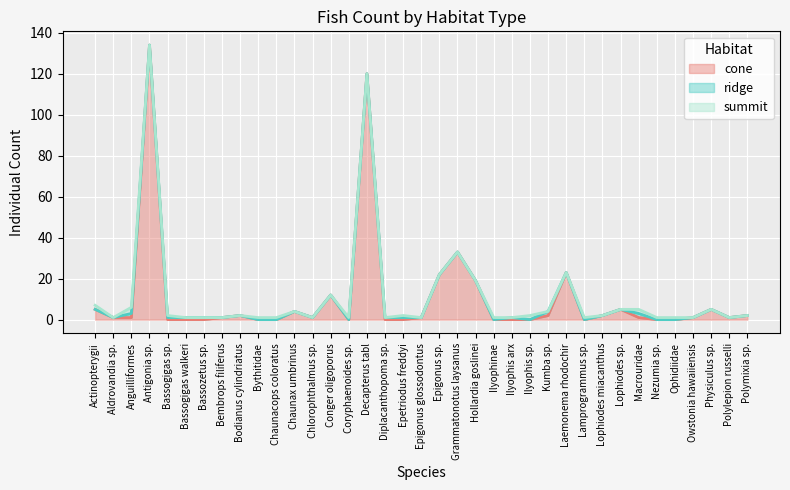

Reading left to right, what are all the values shown in this chart?

cone: Actinopterygii=5	Aldrovandia sp.=1	Anguilliformes=1	Antigonia sp.=134	Bassogigas sp.=0	Bassogigas walkeri=0	Bassozetus sp.=0	Bembrops filiferus=1	Bodianus cylindriatus=2	Bythitidae=0	Chaunacops coloratus=0	Chaunax umbrinus=4	Chlorophthalmus sp.=1	Conger oligoporus=12	Coryphaenoides sp.=0	Decapterus tabl=120	Diplacanthopoma sp.=0	Epetriodus freddyi=0	Epigonus glossodontus=1	Epigonus sp.=22	Grammatonotus laysanus=33	Hollardia goslinei=19	Ilyophinae=0	Ilyophis arx=0	Ilyophis sp.=0	Kumba sp.=2	Laemonema rhodochir=23	Lamprogrammus sp.=0	Lophiodes miacanthus=2	Lophiodes sp.=5	Macrouridae=1	Nezumia sp.=0	Ophidiidae=0	Owstonia hawaiiensis=1	Physiculus sp.=5	Polylepion russelli=1	Polymixia sp.=2
ridge: Actinopterygii=0	Aldrovandia sp.=0	Anguilliformes=2	Antigonia sp.=0	Bassogigas sp.=1	Bassogigas walkeri=1	Bassozetus sp.=1	Bembrops filiferus=0	Bodianus cylindriatus=0	Bythitidae=0	Chaunacops coloratus=0	Chaunax umbrinus=0	Chlorophthalmus sp.=0	Conger oligoporus=0	Coryphaenoides sp.=0	Decapterus tabl=0	Diplacanthopoma sp.=1	Epetriodus freddyi=1	Epigonus glossodontus=0	Epigonus sp.=0	Grammatonotus laysanus=0	Hollardia goslinei=0	Ilyophinae=0	Ilyophis arx=1	Ilyophis sp.=0	Kumba sp.=2	Laemonema rhodochir=0	Lamprogrammus sp.=0	Lophiodes miacanthus=0	Lophiodes sp.=0	Macrouridae=2	Nezumia sp.=0	Ophidiidae=0	Owstonia hawaiiensis=0	Physiculus sp.=0	Polylepion russelli=0	Polymixia sp.=0
summit: Actinopterygii=2	Aldrovandia sp.=0	Anguilliformes=3	Antigonia sp.=0	Bassogigas sp.=1	Bassogigas walkeri=0	Bassozetus sp.=0	Bembrops filiferus=0	Bodianus cylindriatus=0	Bythitidae=1	Chaunacops coloratus=1	Chaunax umbrinus=0	Chlorophthalmus sp.=0	Conger oligoporus=0	Coryphaenoides sp.=1	Decapterus tabl=0	Diplacanthopoma sp.=0	Epetriodus freddyi=1	Epigonus glossodontus=0	Epigonus sp.=0	Grammatonotus laysanus=0	Hollardia goslinei=0	Ilyophinae=1	Ilyophis arx=0	Ilyophis sp.=2	Kumba sp.=0	Laemonema rhodochir=0	Lamprogrammus sp.=1	Lophiodes miacanthus=0	Lophiodes sp.=0	Macrouridae=2	Nezumia sp.=1	Ophidiidae=1	Owstonia hawaiiensis=0	Physiculus sp.=0	Polylepion russelli=0	Polymixia sp.=0